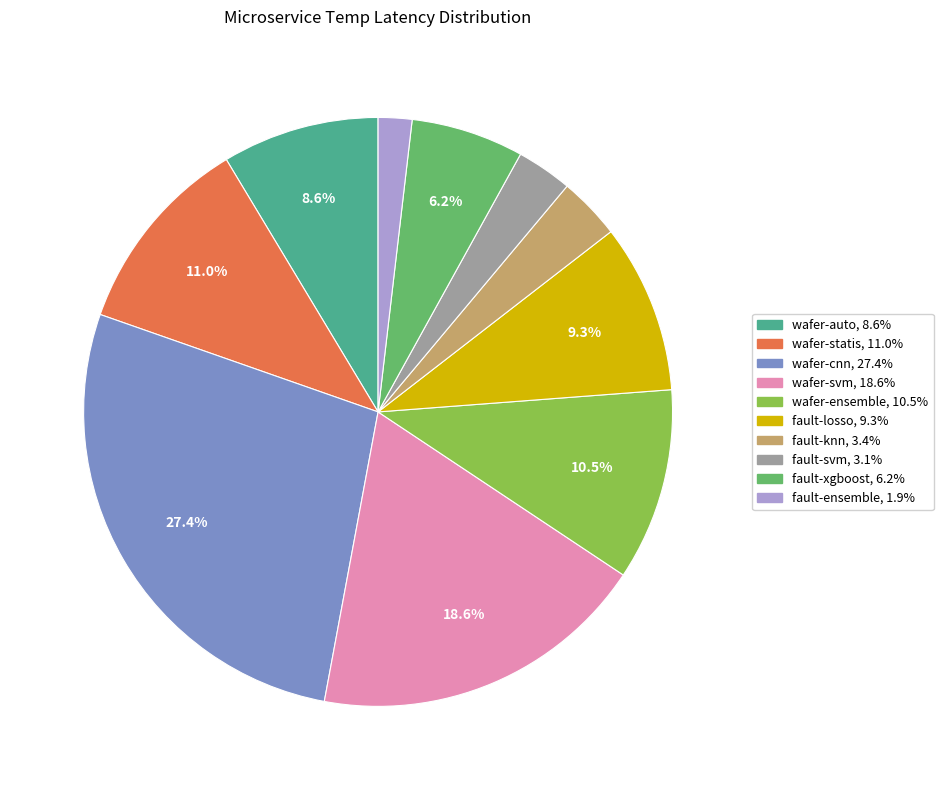

Is there any slice that represents more than half of the pie?

No